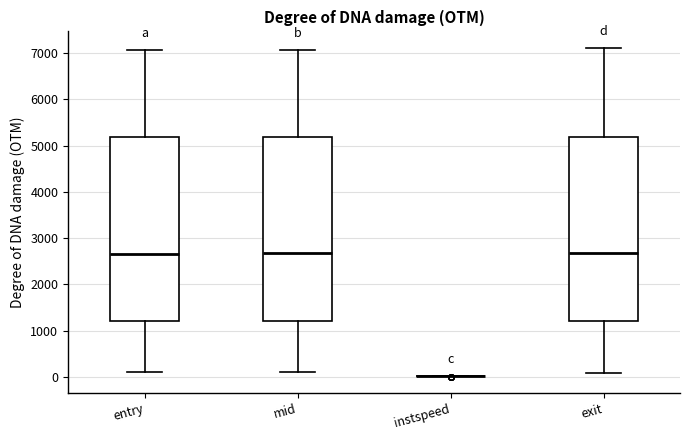

Reading left to right, transcribe this box plot: for each box, give where its median line is, the range the box spans, and where its two whiskers end, as read against the y-axis. The values are not printed on the chart, so give them approximately, as read against the axis.

entry: median 2700, box 1200 to 5200, whiskers 100 to 7100
mid: median 2700, box 1200 to 5200, whiskers 100 to 7100
instspeed: box collapsed to a line at 0, whiskers 0 to 0
exit: median 2700, box 1200 to 5200, whiskers 100 to 7100